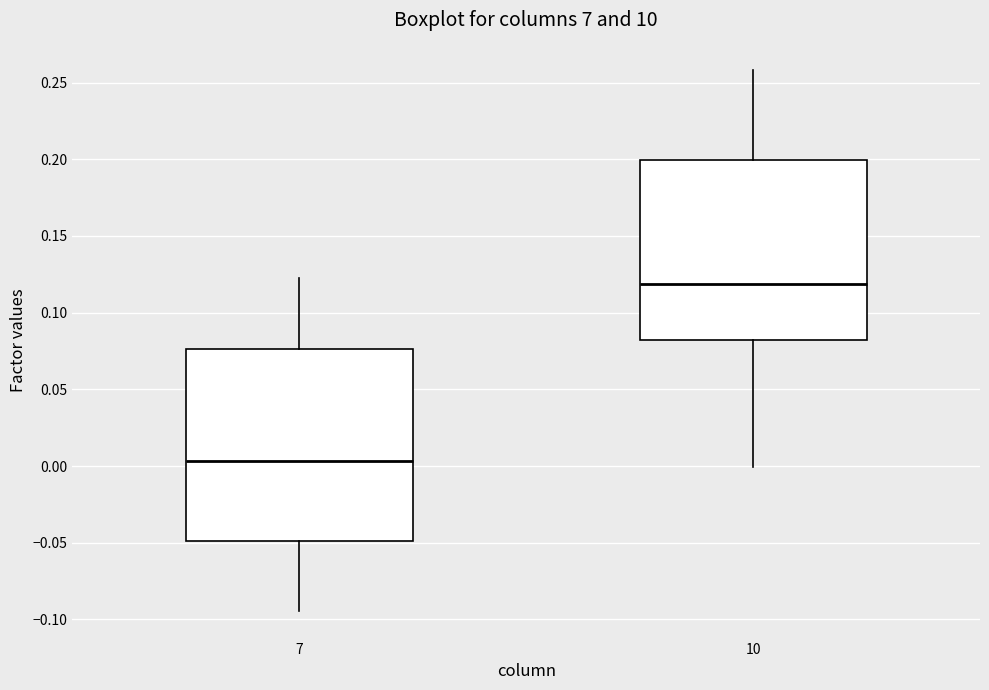

Reading left to right, transcribe this box plot: for each box, give where its median line is, the range the box spans, and where its two whiskers end, as read against the y-axis. The values are not printed on the chart, so give them approximately, as read against the axis.

7: median 0.005, box -0.050 to 0.075, whiskers -0.095 to 0.125
10: median 0.120, box 0.080 to 0.200, whiskers 0.000 to 0.260